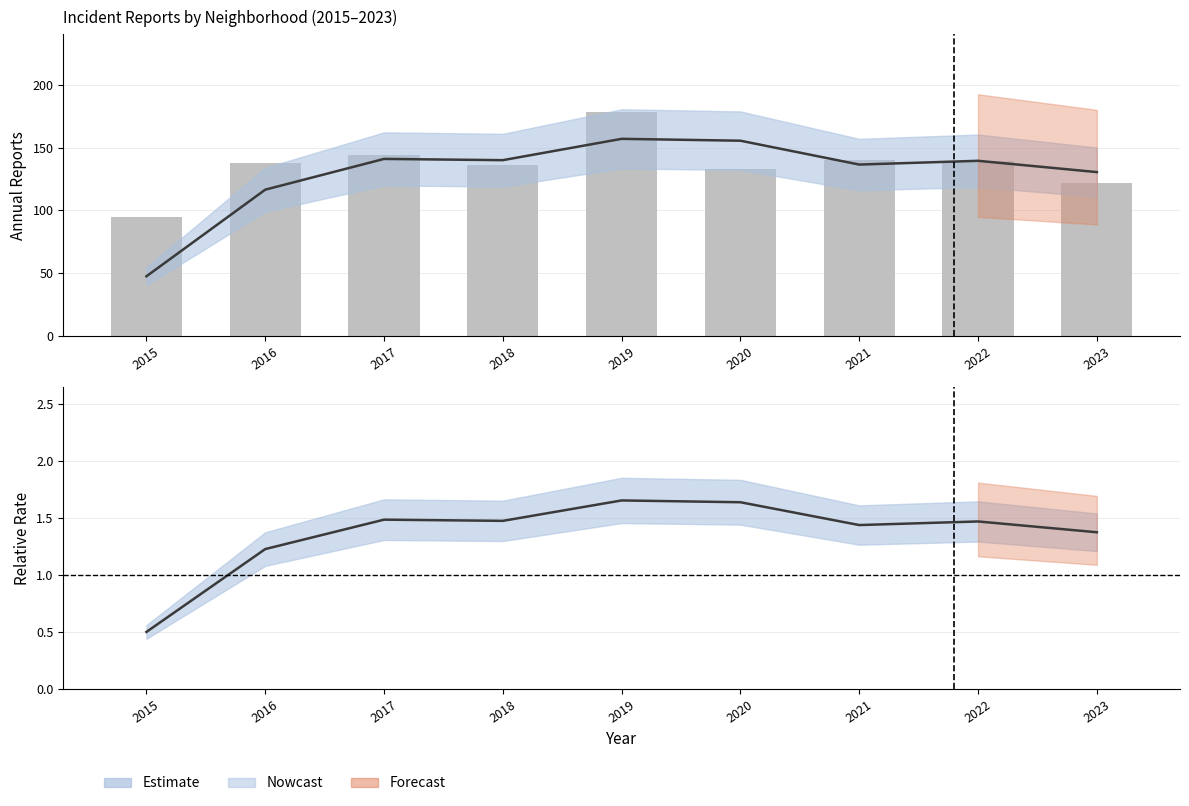

Between 2015 and 2016, which is larger?

2016